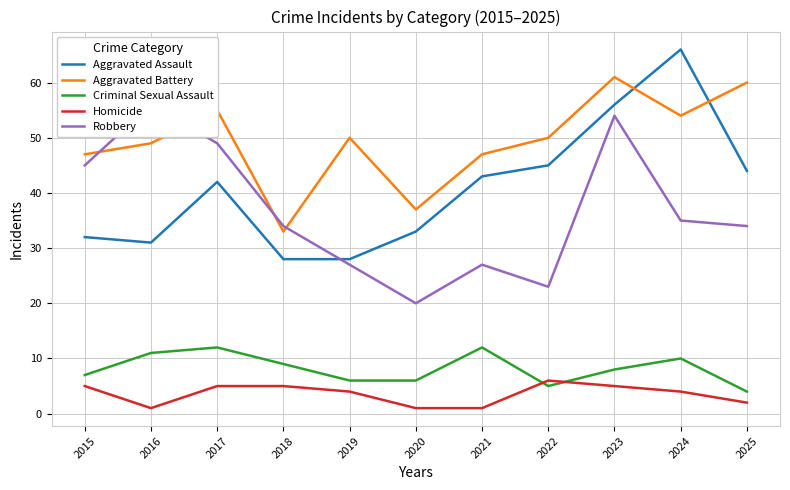

Which series changed the most between 2019 and 2024?

Aggravated Assault